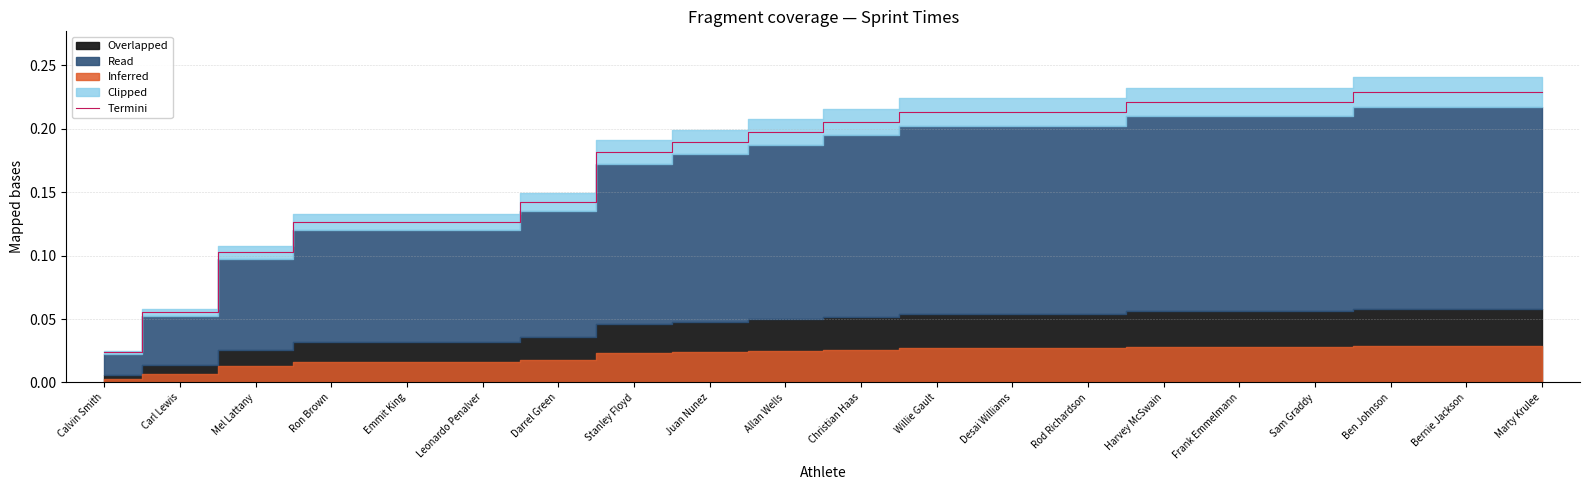

What is the average value?

0.2